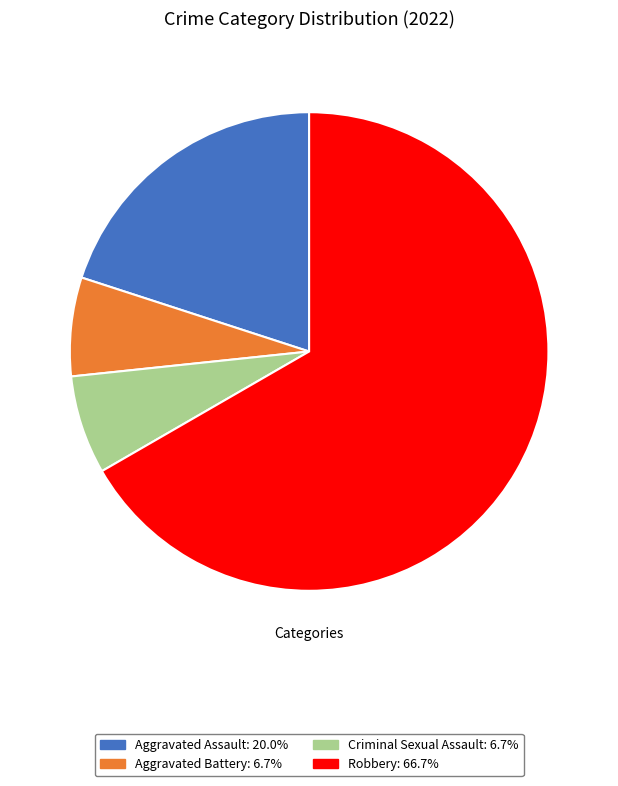

Combined, do Aggravated Battery and Criminal Sexual Assault account for over 50%?

No